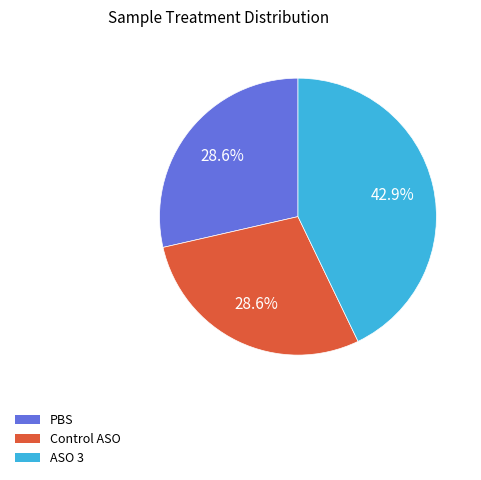

Which slice is the largest?

ASO 3